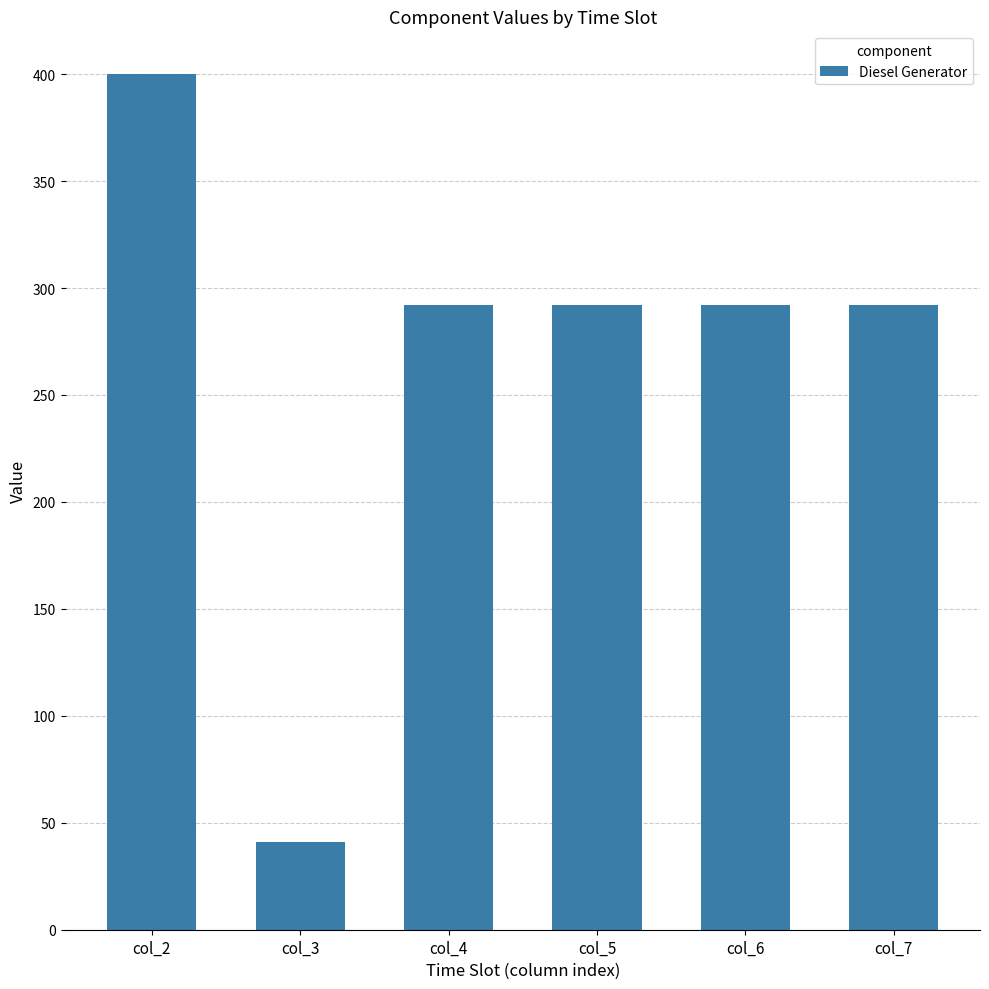

What is the difference between the maximum and second lowest values?

108